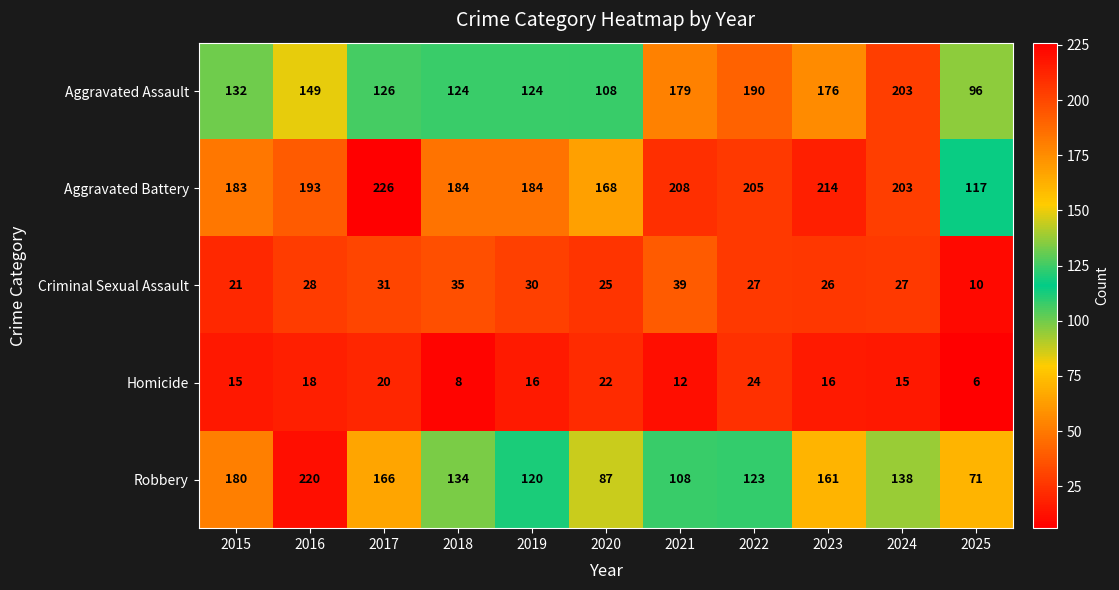

What is the difference between the highest and lowest values at 2021?

196